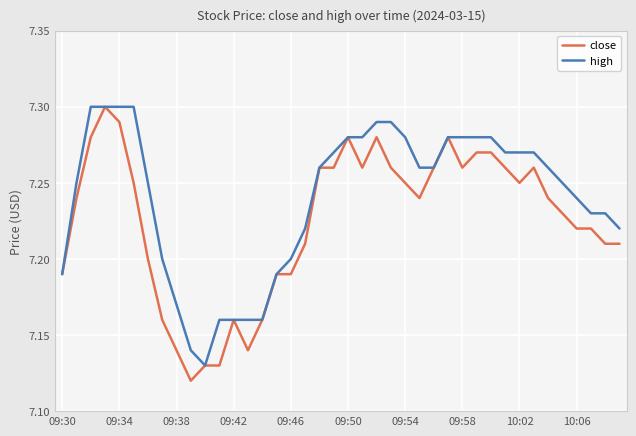

Which series has the largest total across all categories?

high